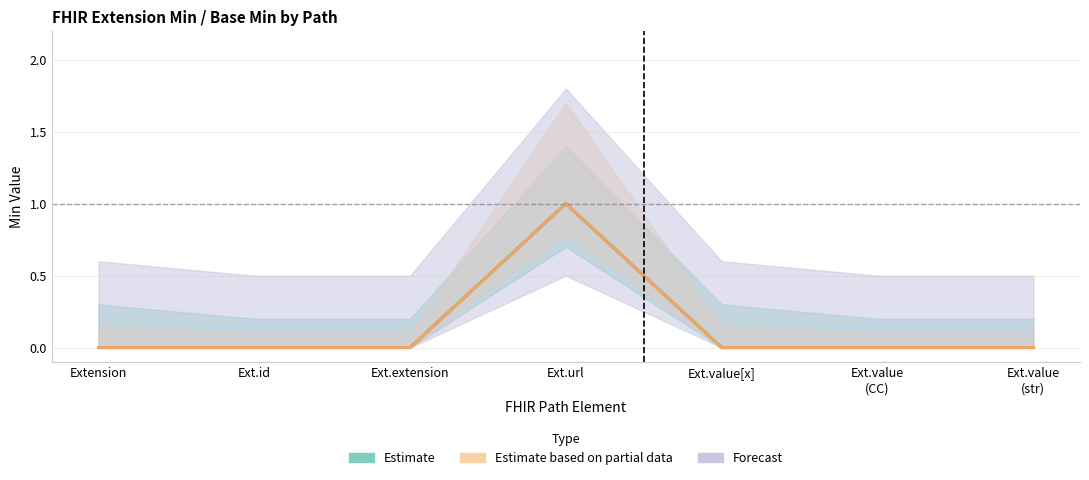

True or false: Min has a value of 0 at Ext.value (CC).

True